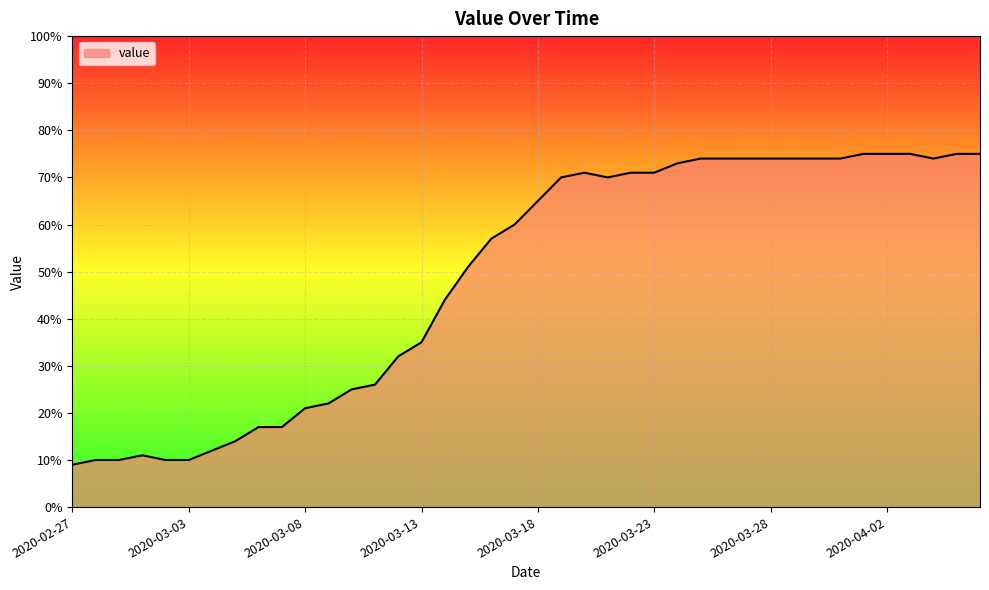

What is the difference between the maximum and minimum values?

66